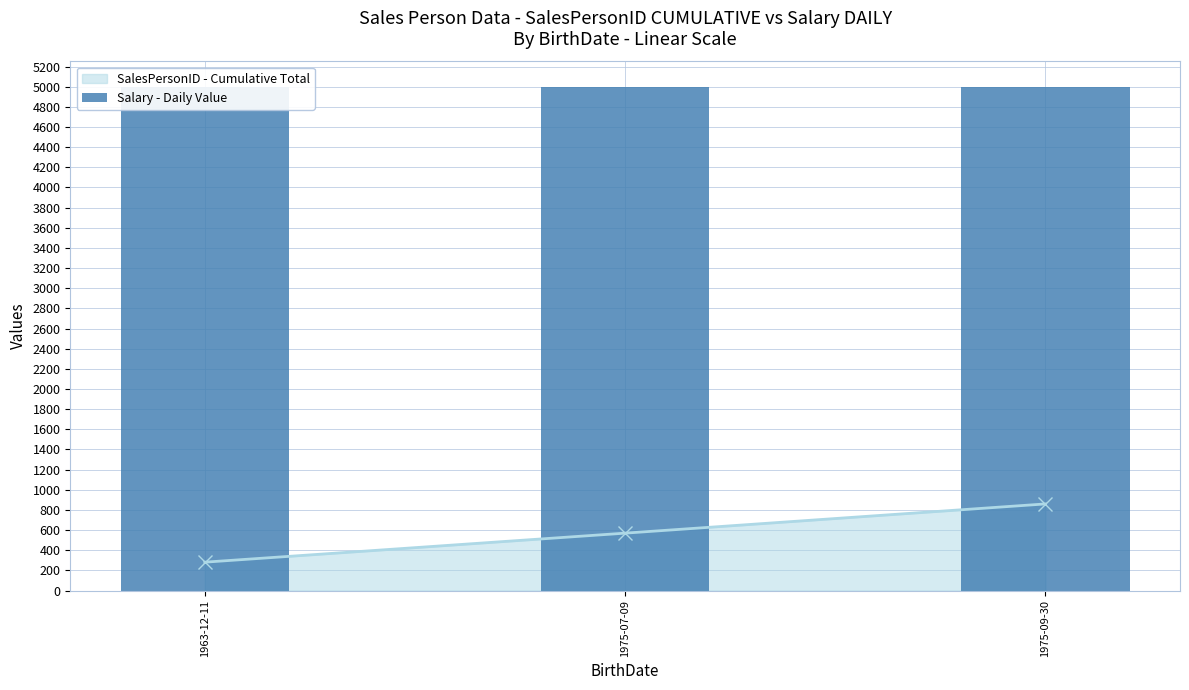

At which category is the sum across all series the highest?

1975-09-30